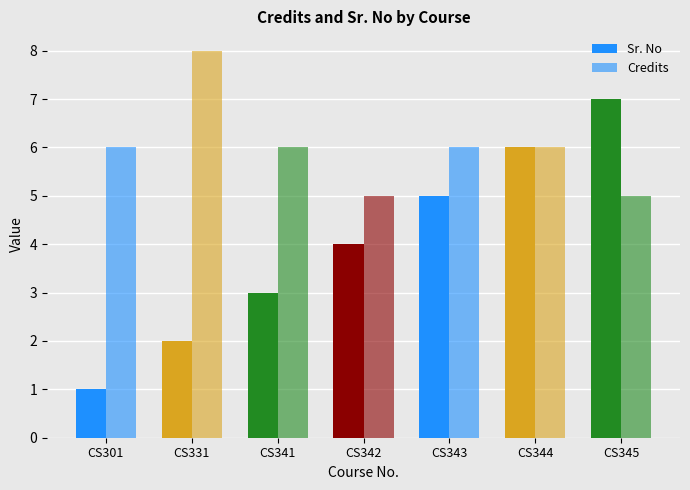

What is the difference between the second highest and second lowest values in the Sr. No series?

4